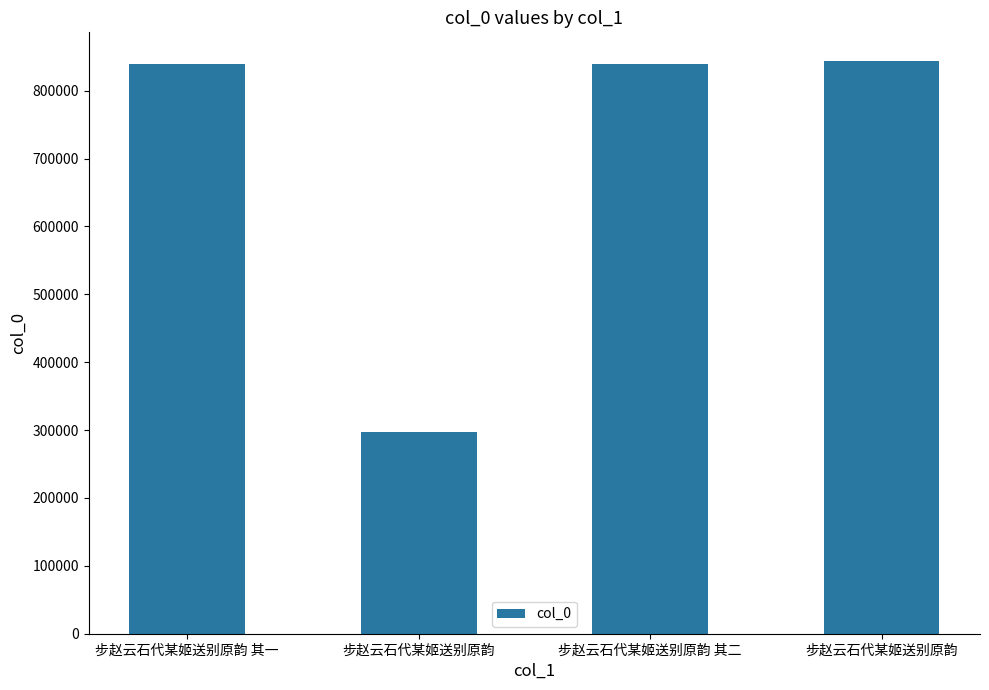

Reading left to right, transcribe all the data shown in this chart.

步赵云石代某姬送别原韵 其一=838843	步赵云石代某姬送别原韵=297045	步赵云石代某姬送别原韵 其二=838844	步赵云石代某姬送别原韵=843728